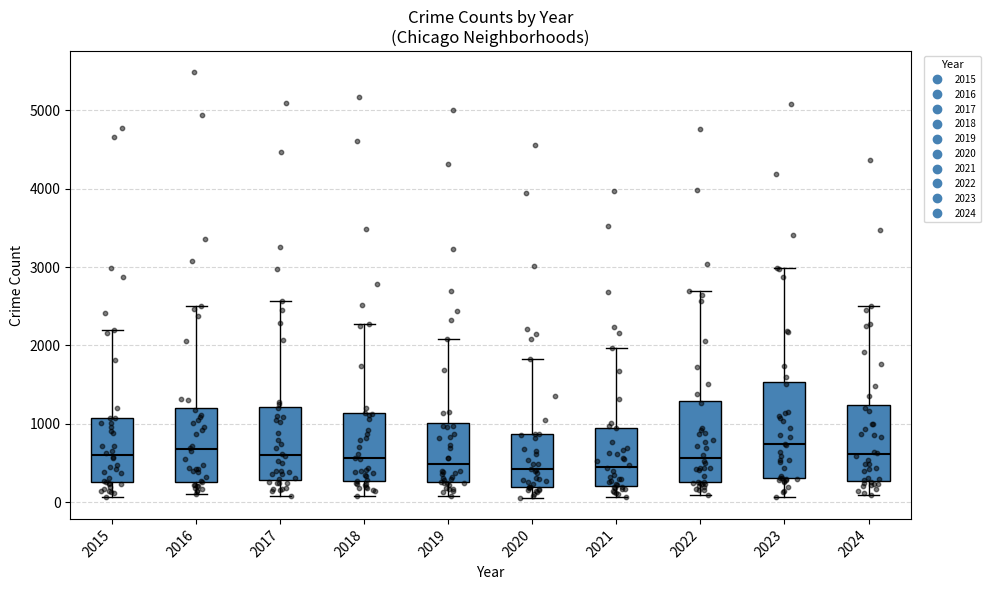

Which box is the tallest, from its lower edge to its upper edge?

2023